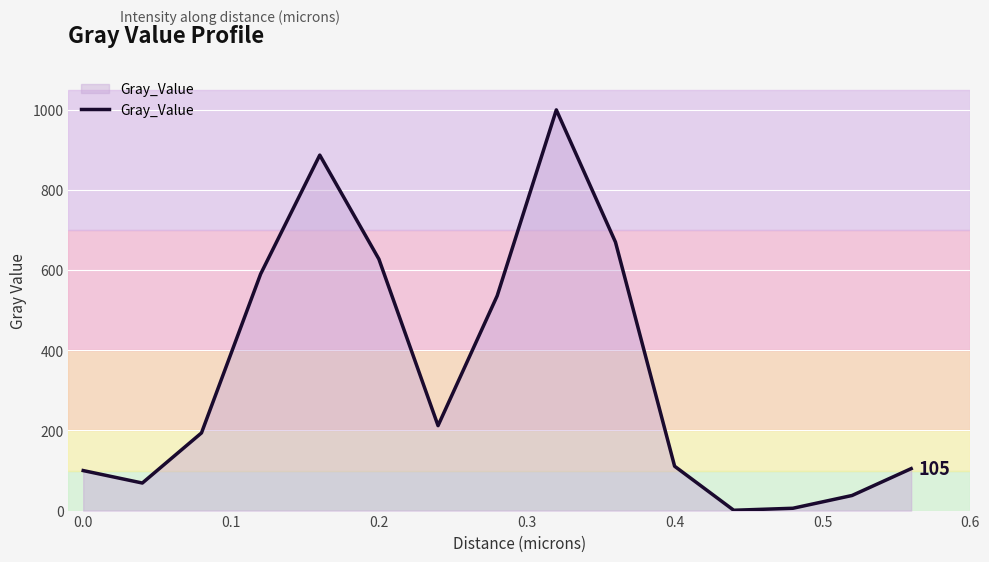

What is the difference between the maximum and minimum values?

999.1